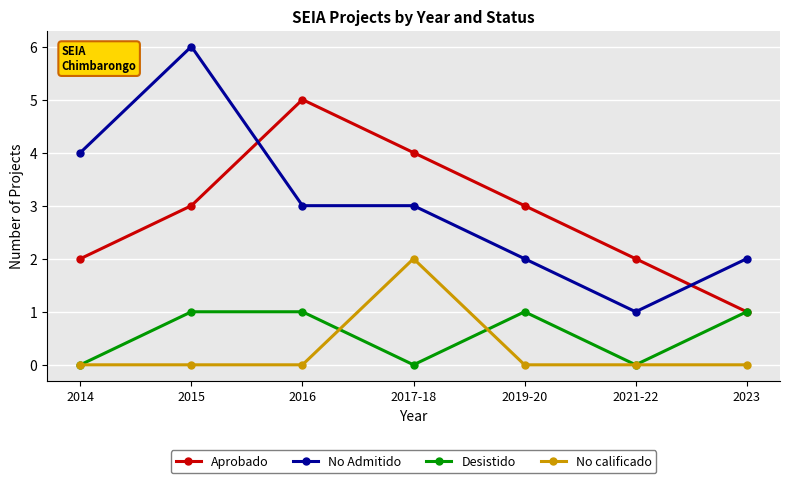

The No Admitido series shows 3 at 2017-18. True or false?

True